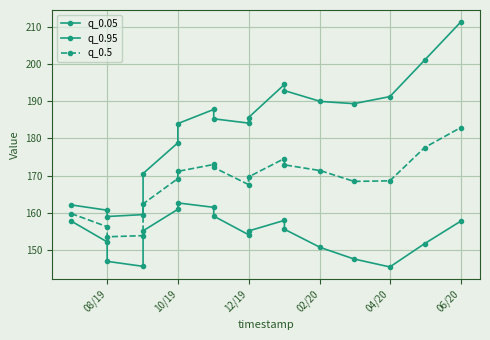

The value of q_0.05 at 04/20 is 194.7. True or false?

False